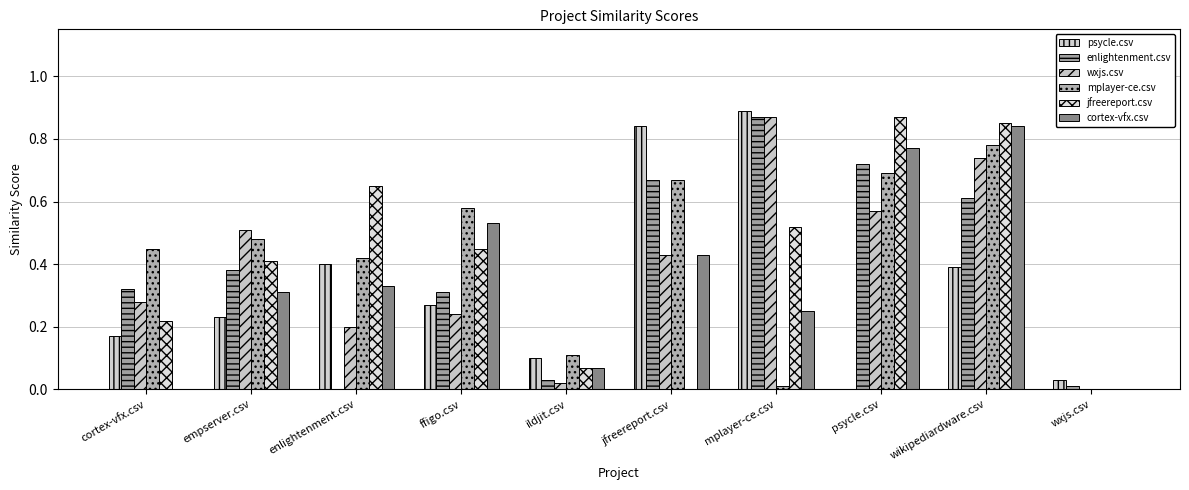

What is the sum of the cortex-vfx.csv values at psycle.csv and cortex-vfx.csv?

0.8